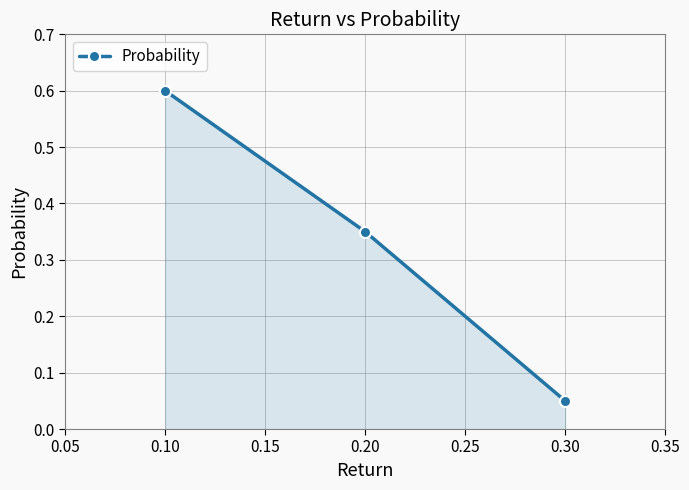

Where is the data nearest to the value 0?

0.30